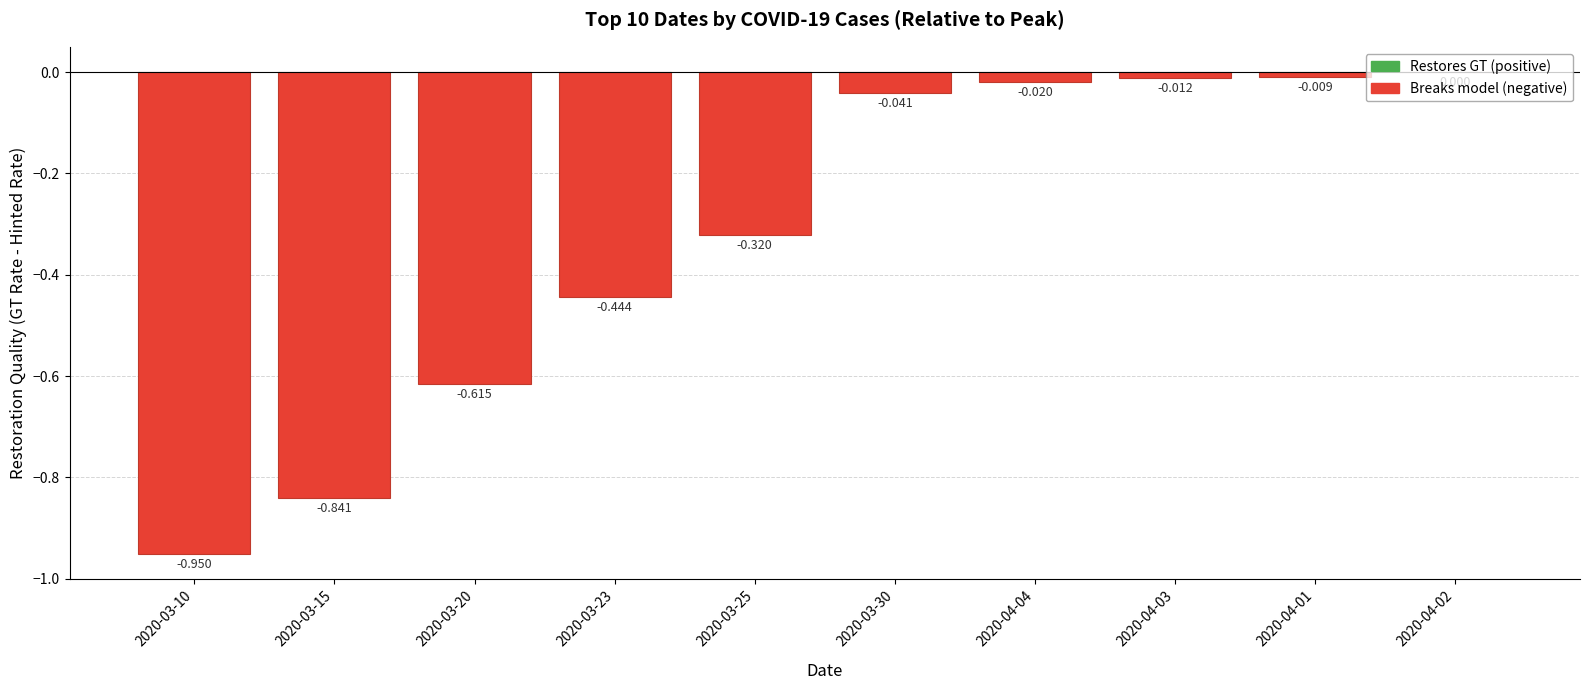

How many distinct data groups are displayed?

1